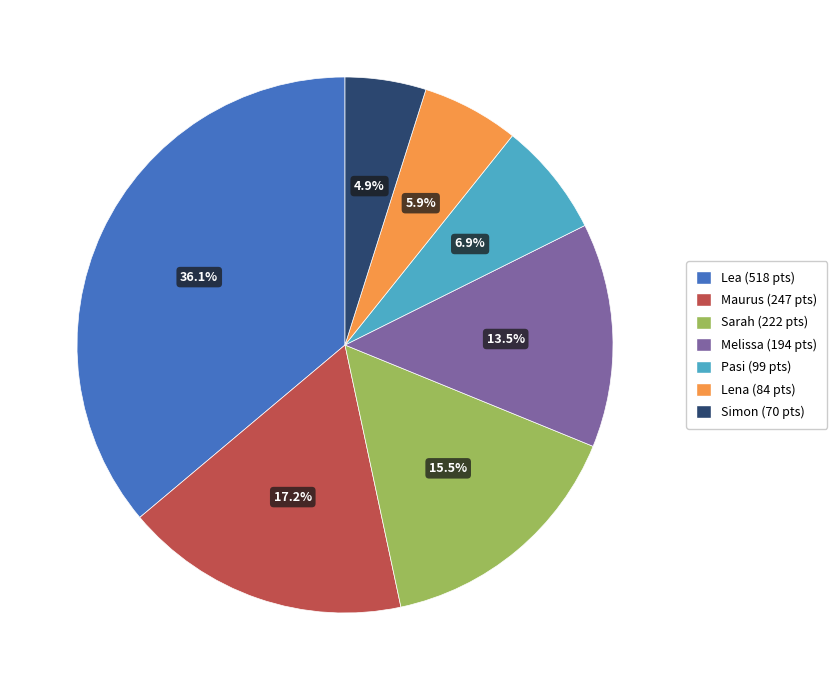

Count the number of slices in the pie.

7